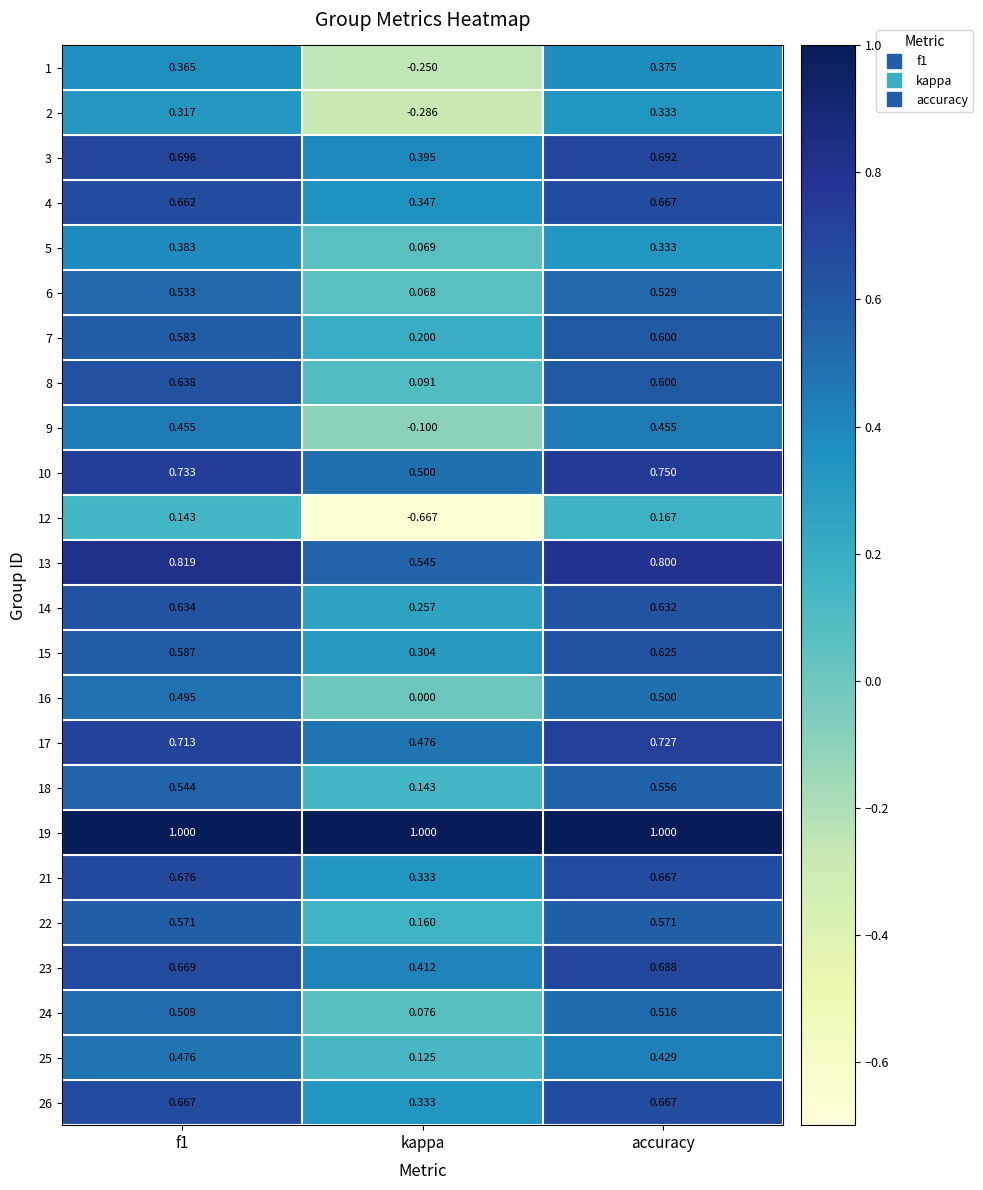

At which category is the sum across all series the highest?

accuracy